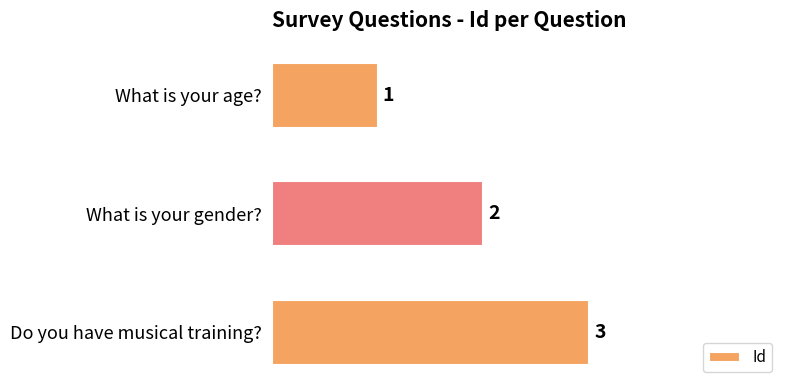

How many bars are there in total?

3